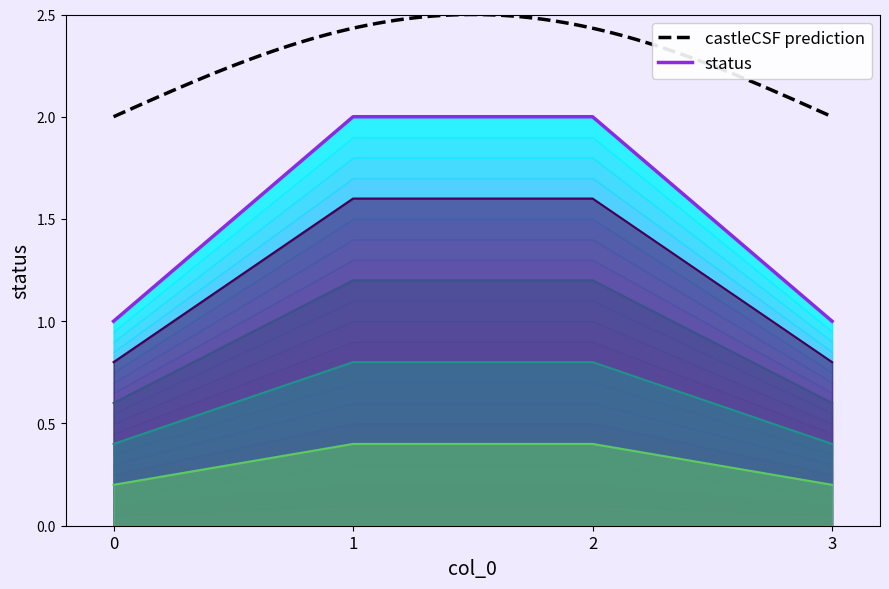

What is the sum of the values at 3 and 0?

2